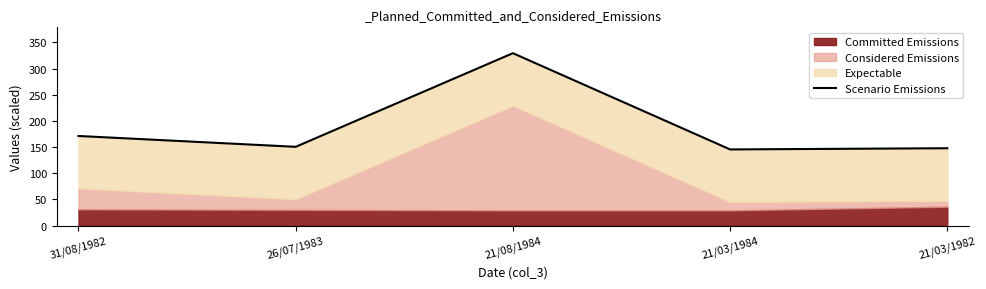

What is the ratio of the value at 21/03/1984 to the value at 26/07/1983?

1.0